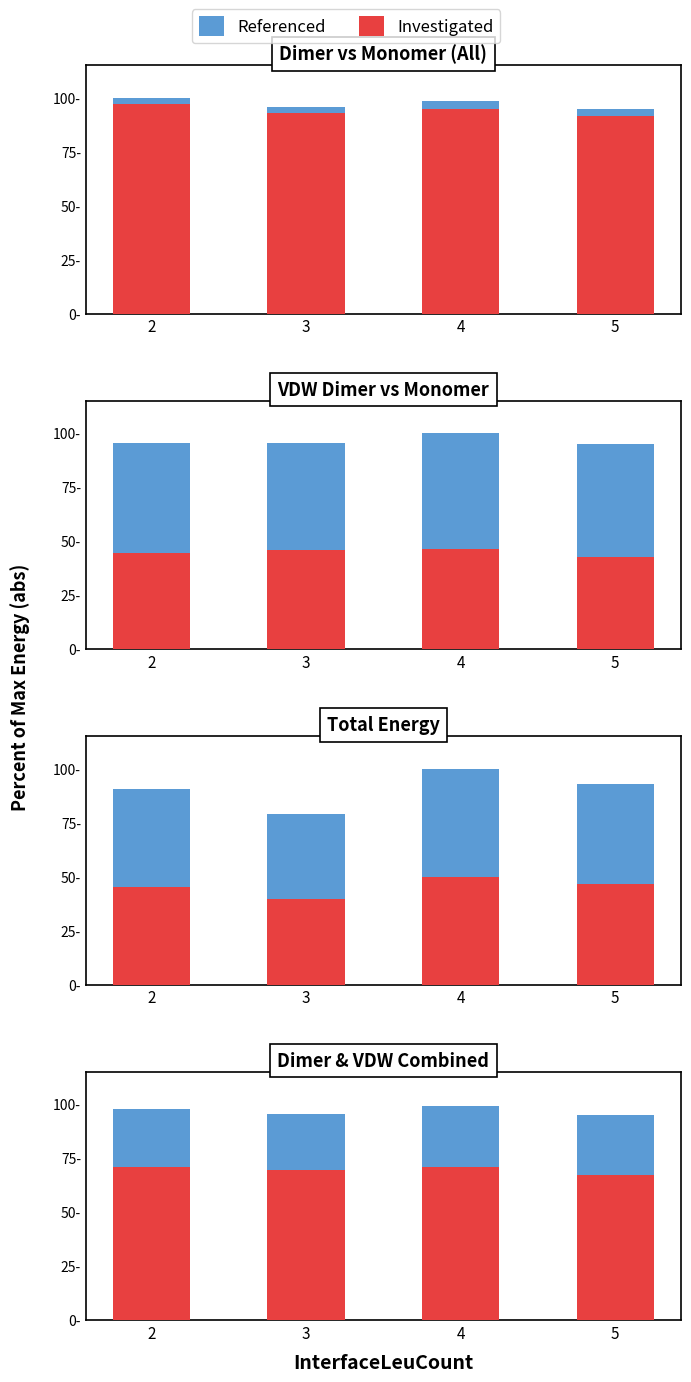

At how many categories does at least one series exceed 72?

4